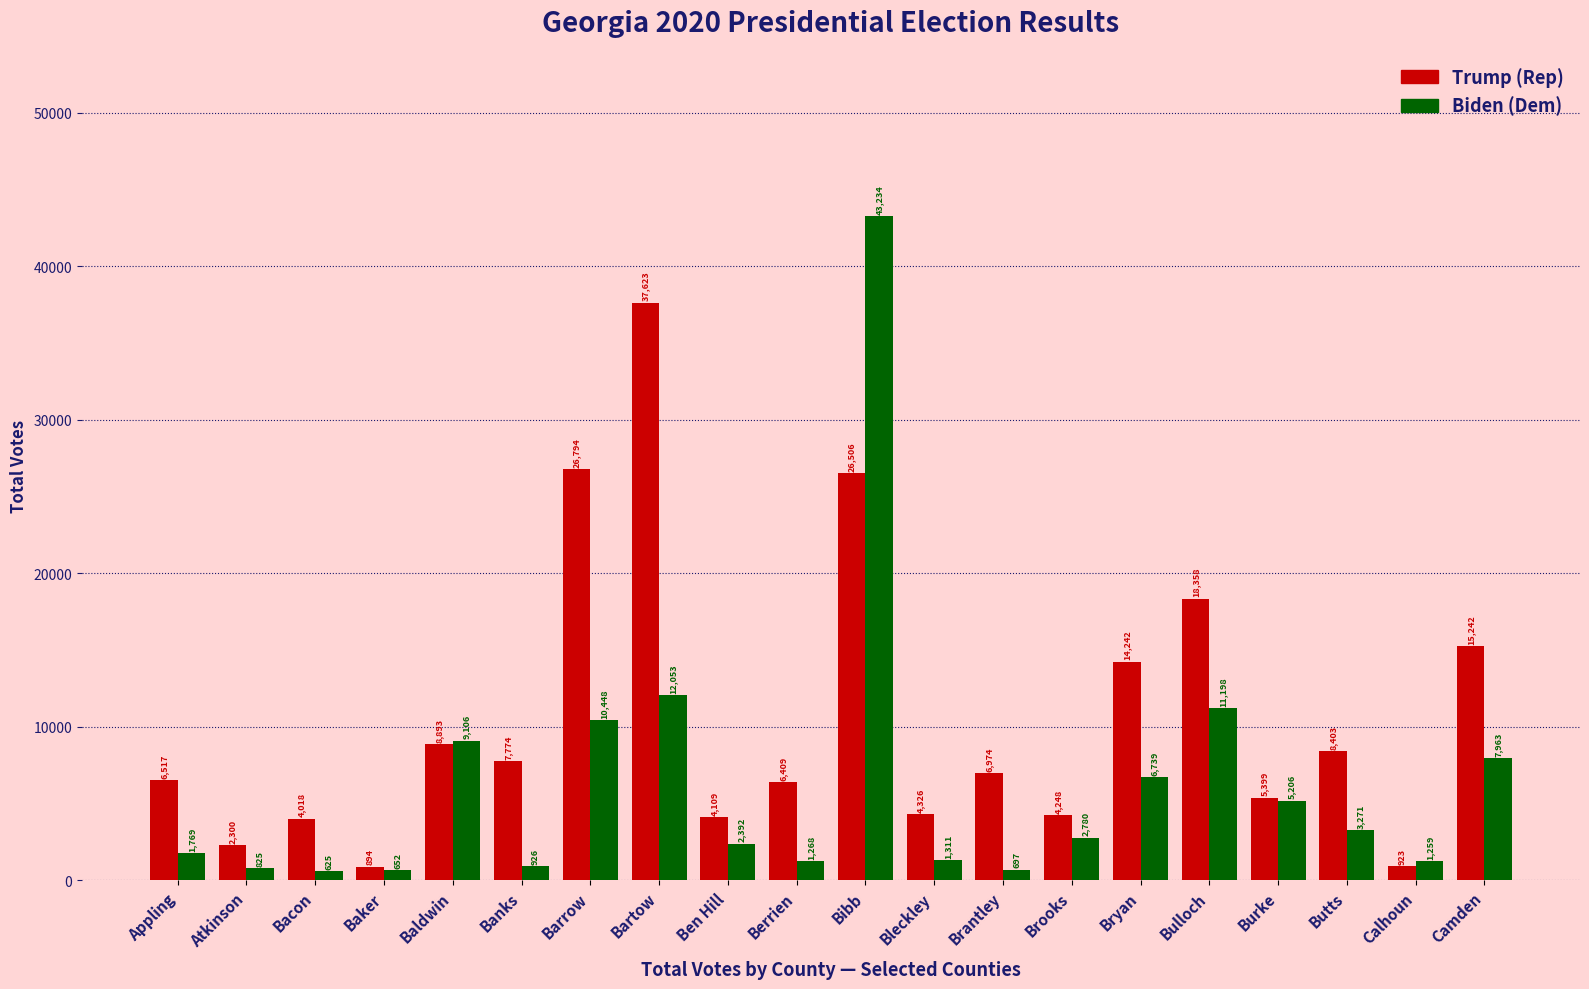

At which category does the chart reach its peak across all series?

Bibb